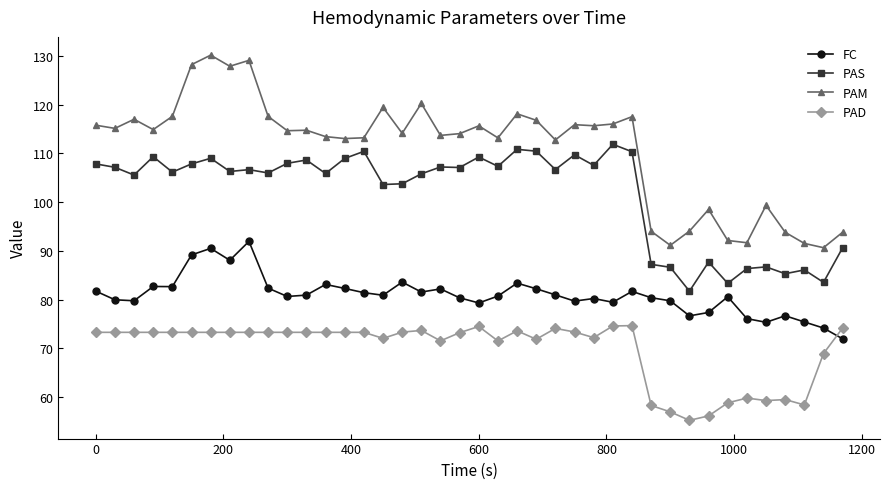

Is this an area chart (filled region under the line)?

No